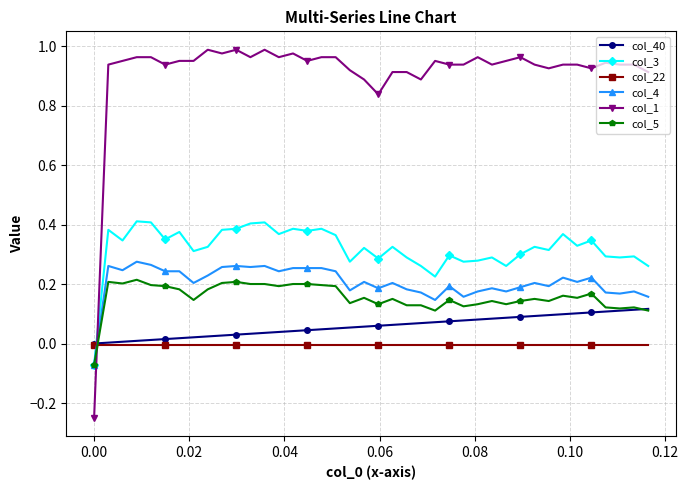

Rank the series by their maximum value, from lowest to highest.

col_22, col_40, col_5, col_4, col_3, col_1